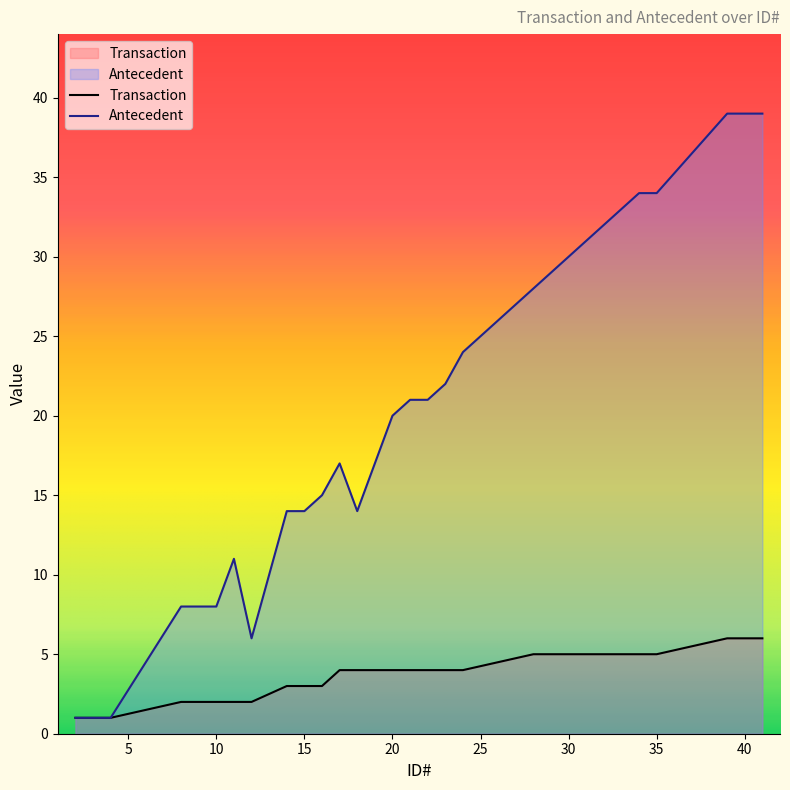

True or false: Antecedent and Transaction cross at least once.

False